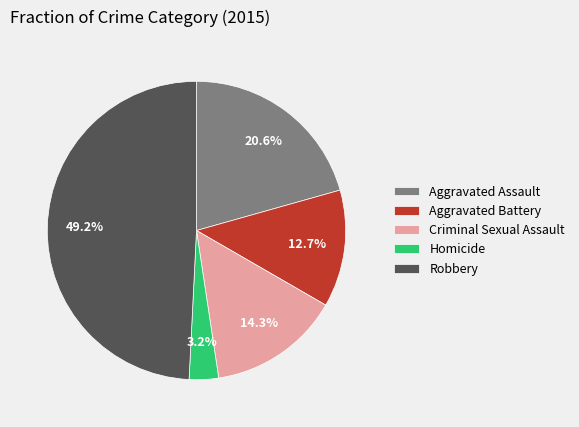

How much of the chart is everything except Robbery?

50.8%